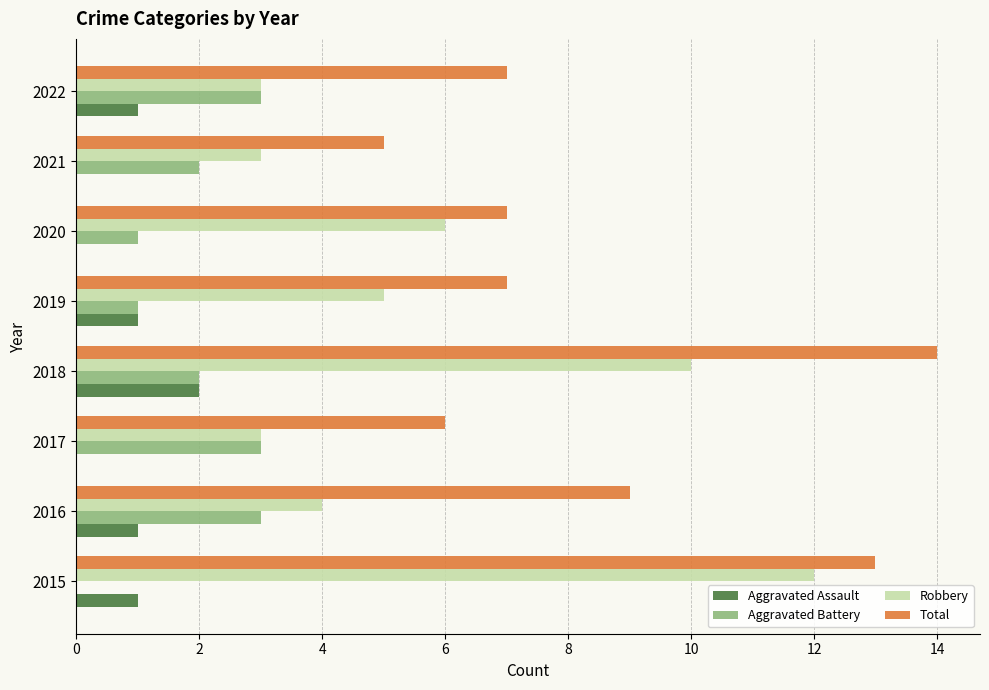

What is the total value across all series at 2019?

14